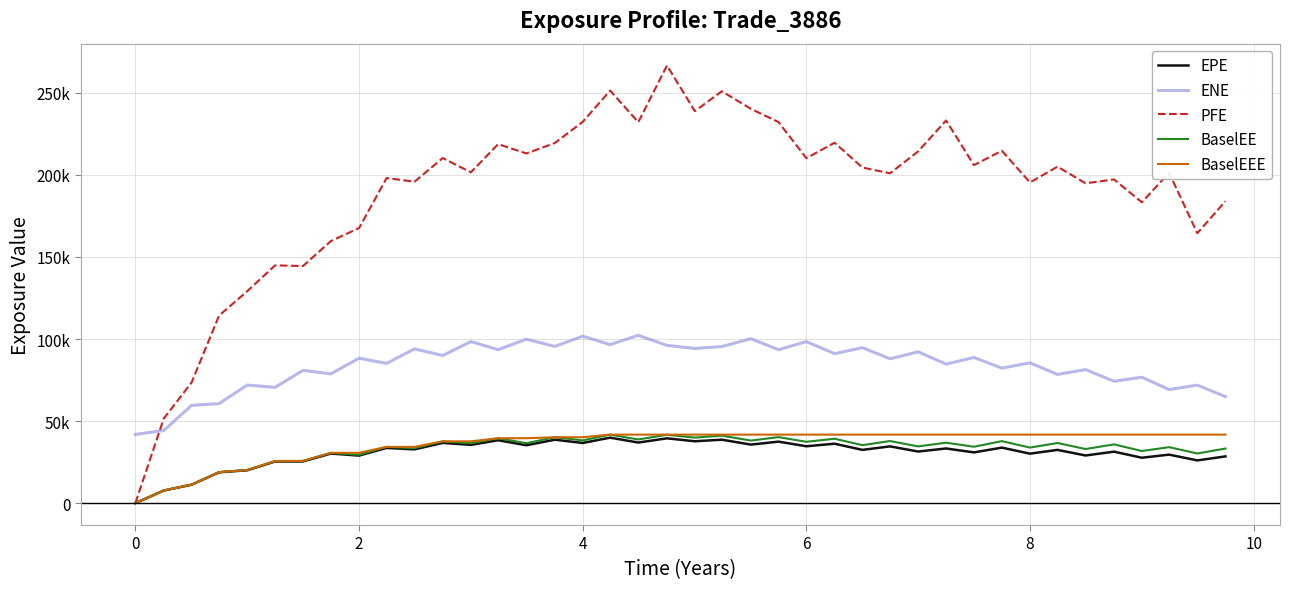

Which series has the largest total across all categories?

PFE